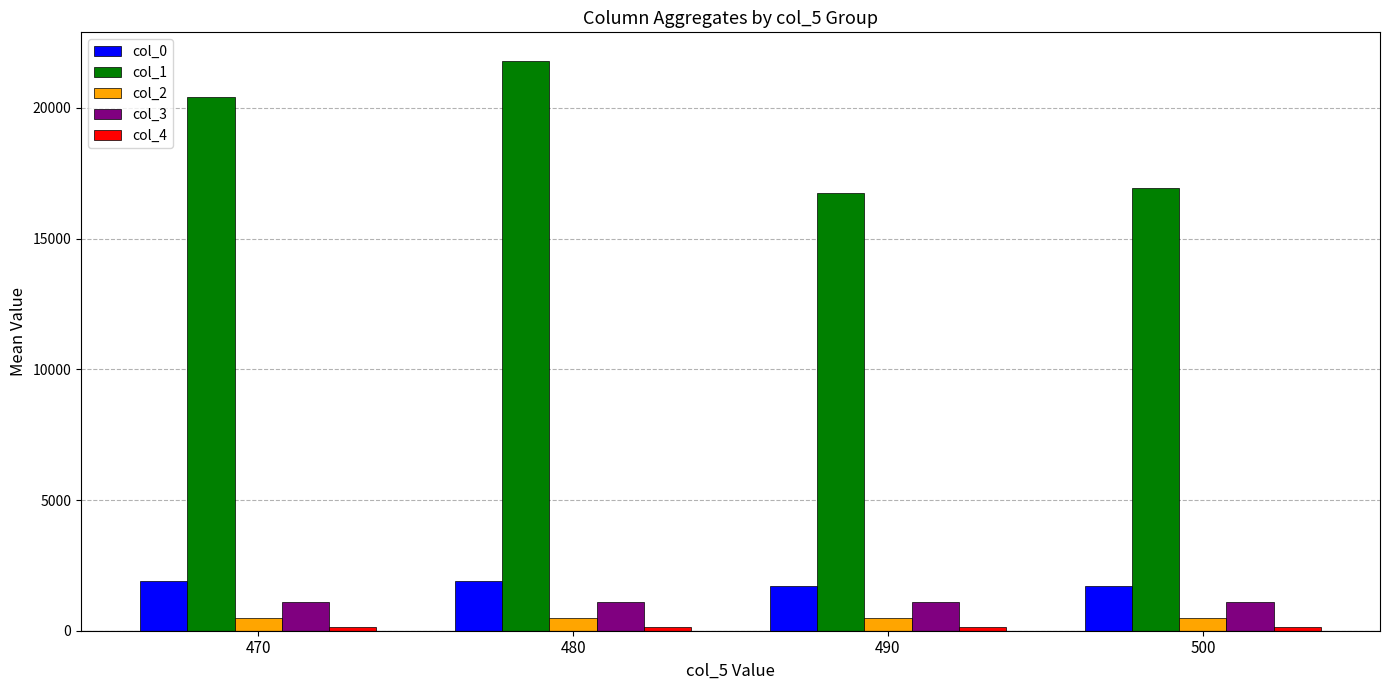

What is the sum of all col_0 values?

7221.4